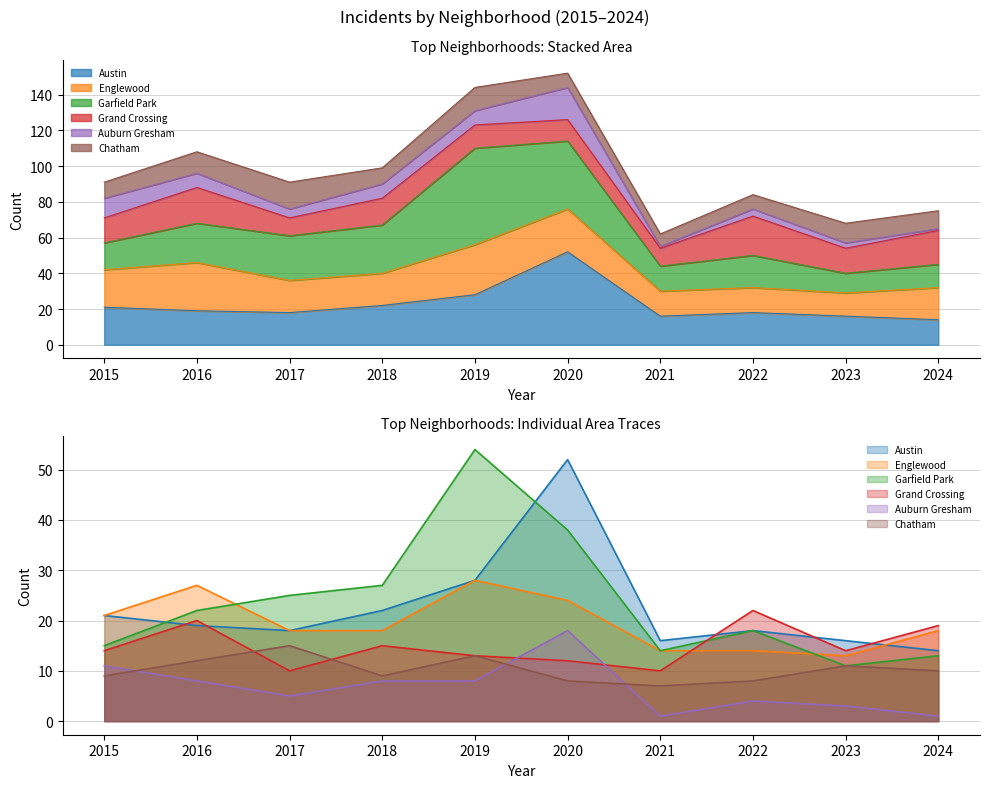

What is the value of the Garfield Park point at the 6th from the left?

38